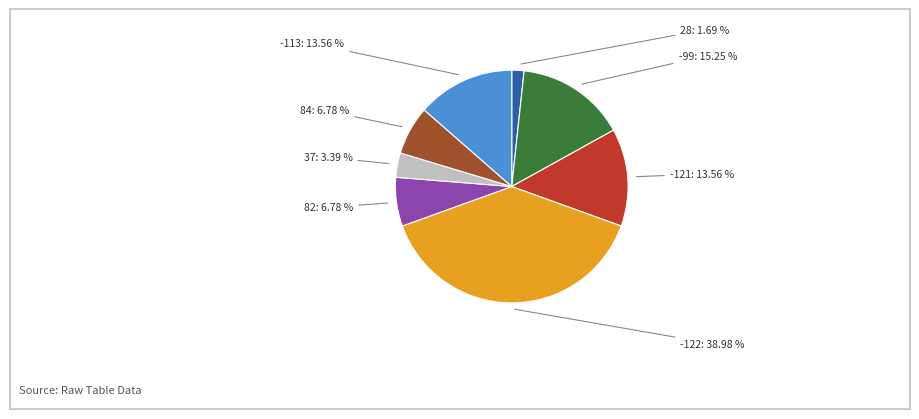

Is there any slice that represents more than half of the pie?

No